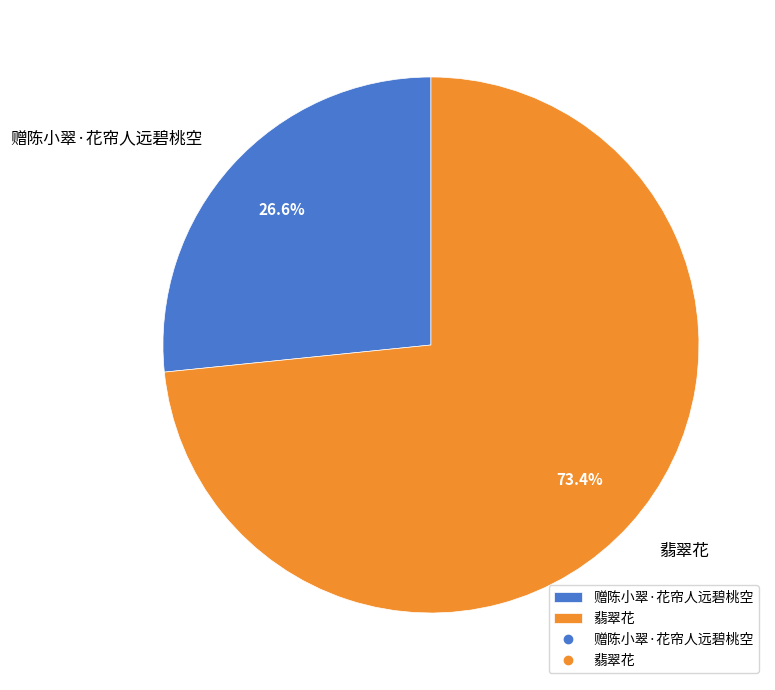

Combined, do 翡翠花 and 赠陈小翠·花帘人远碧桃空 account for over 50%?

Yes